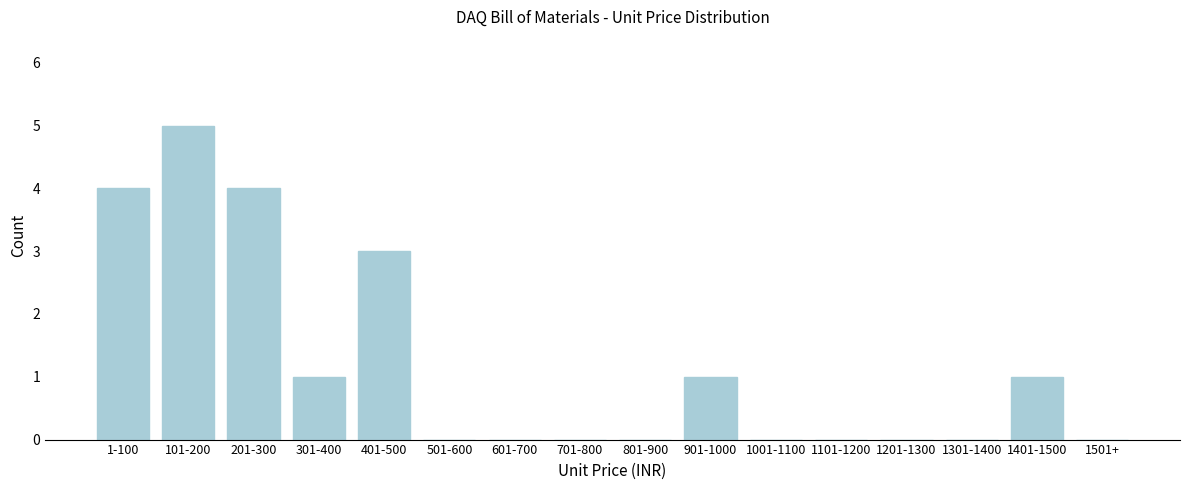

Reading left to right, what are all the values shown in this chart?

1-100=4	101-200=5	201-300=4	301-400=1	401-500=3	501-600=0	601-700=0	701-800=0	801-900=0	901-1000=1	1001-1100=0	1101-1200=0	1201-1300=0	1301-1400=0	1401-1500=1	1501+=0